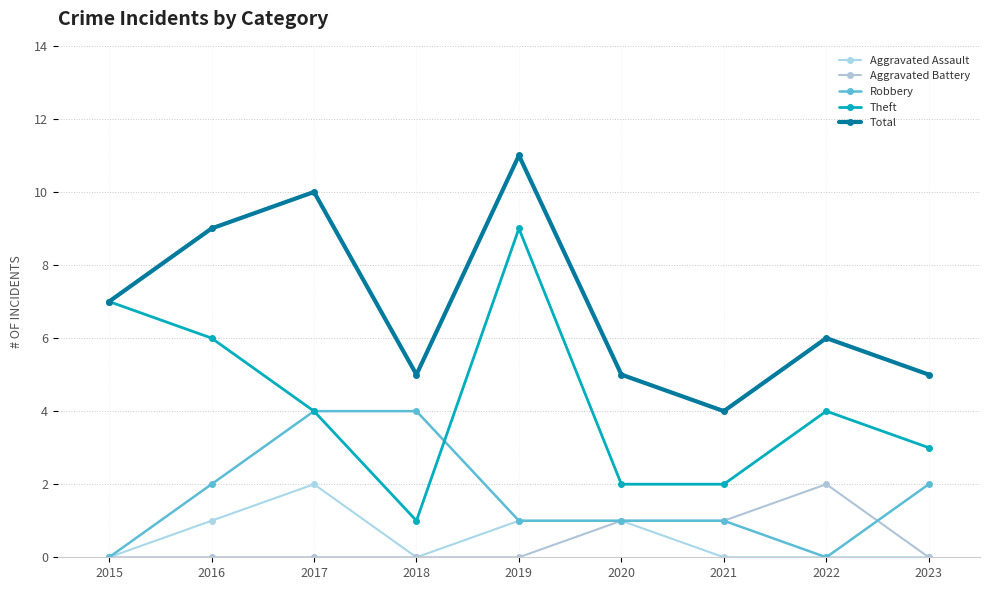

True or false: Aggravated Battery has a value of 1 at 2022.

False